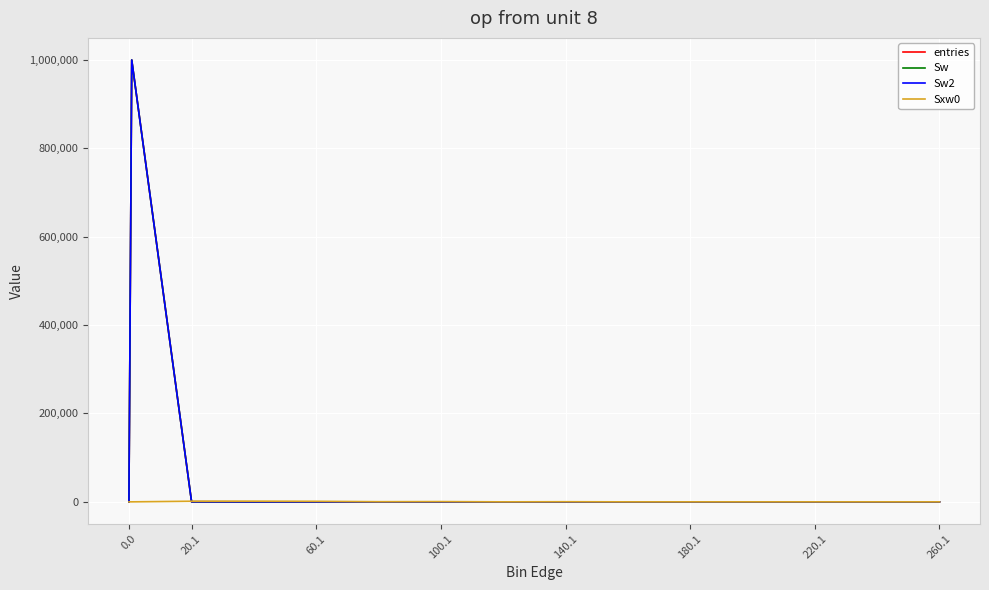

True or false: Sw2 and Sw cross at least once.

False